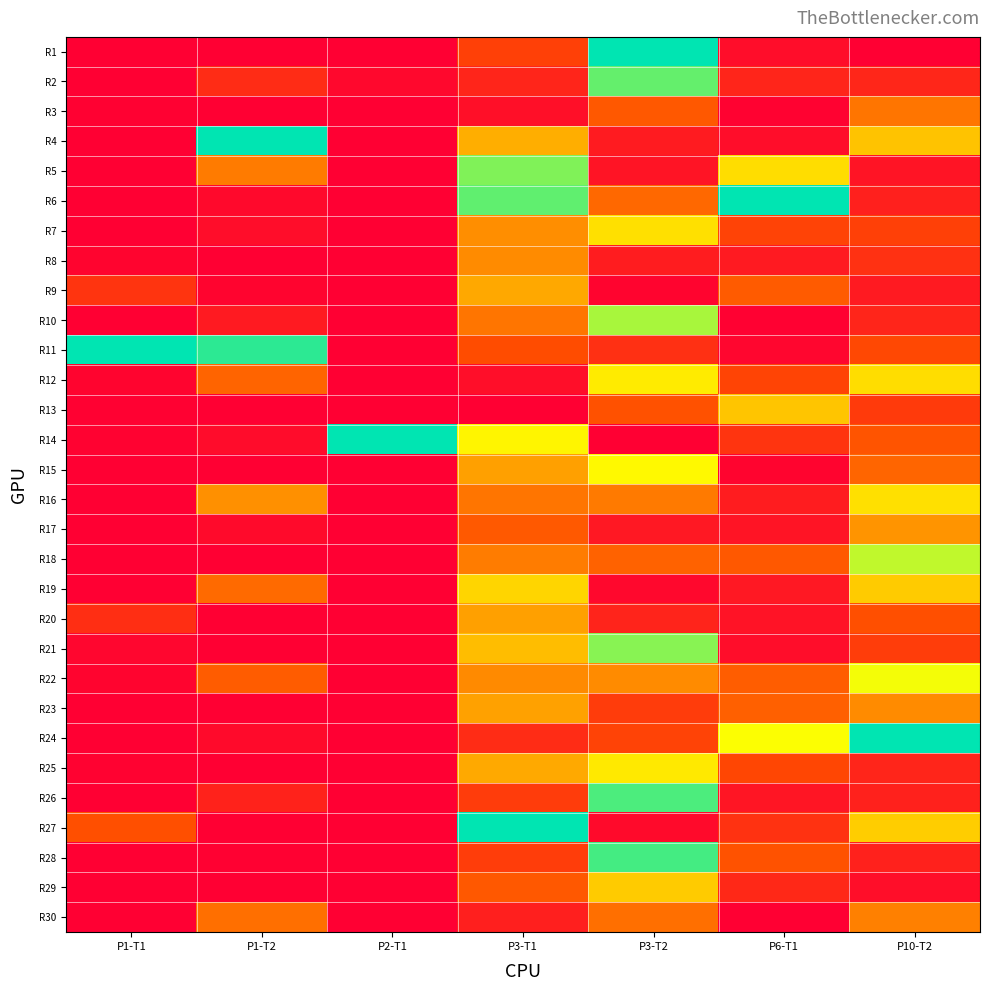

At how many categories does at least one series exceed 0?

7